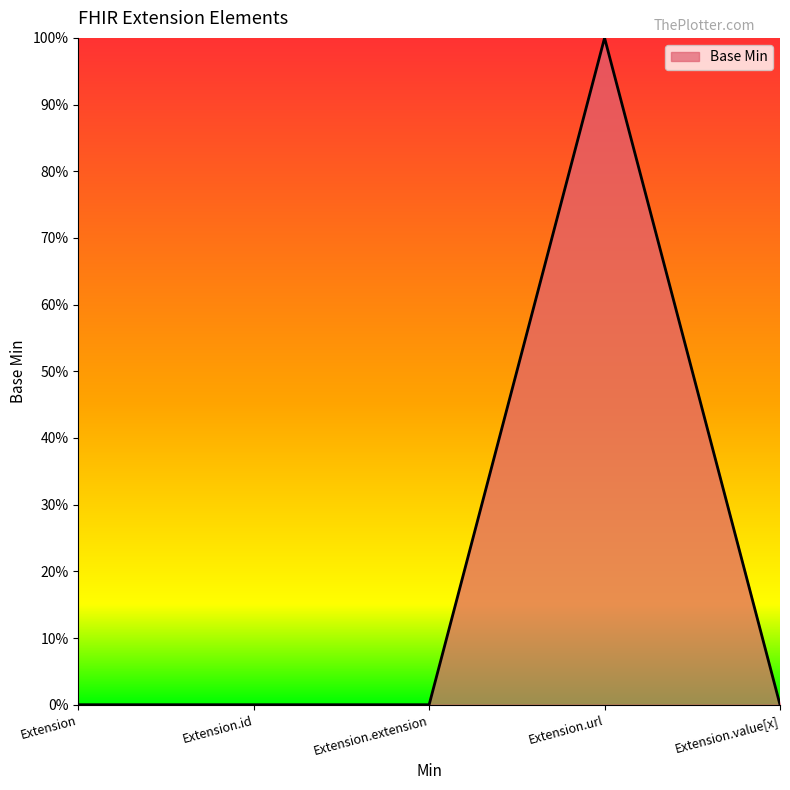

Rank the categories by value from highest to lowest.

Extension.url, Extension, Extension.id, Extension.extension, Extension.value[x]